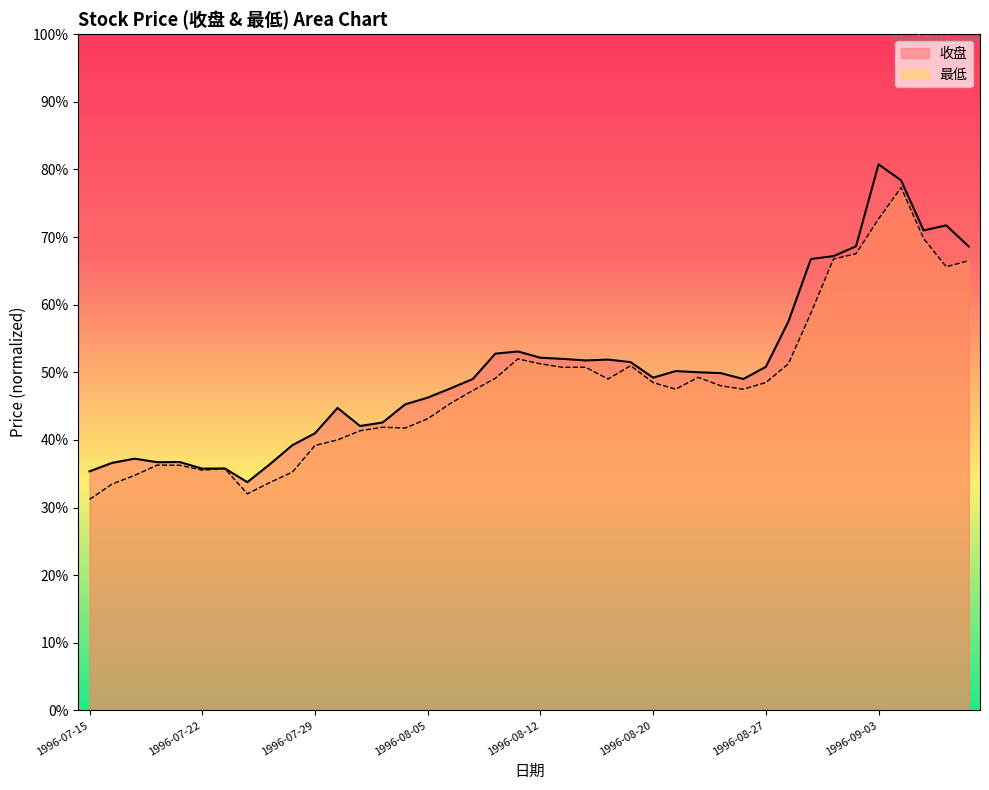

How many interior local peaks does the 最低 series have?

8